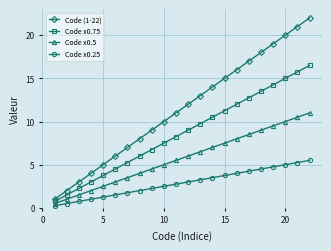

What is the average value of the Code x0.75 series?

8.6